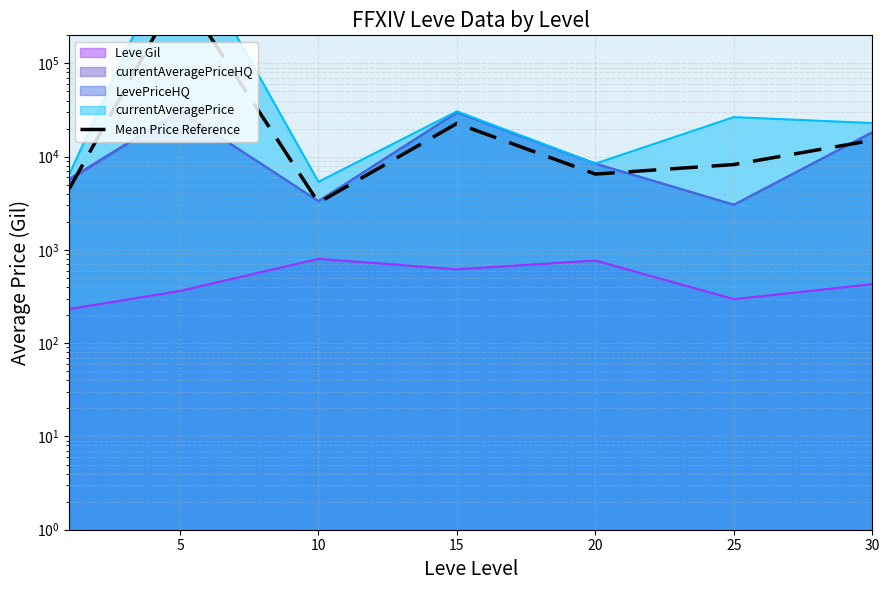

What is the value of the 1st point from the left?

4520.8